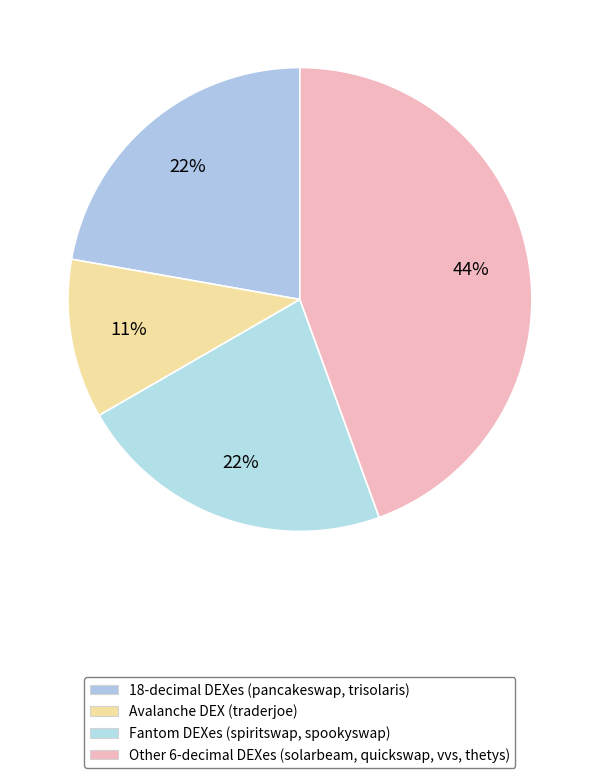

How many segments does this pie chart have?

4